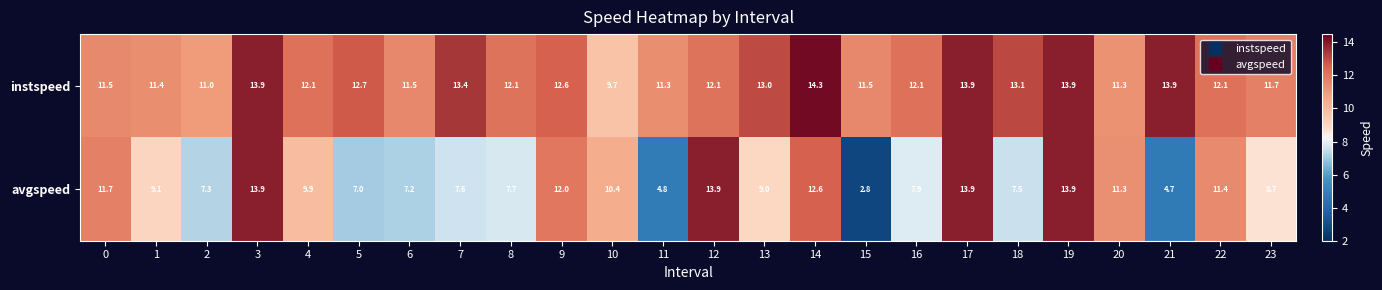

What is the greatest value displayed?

14.3